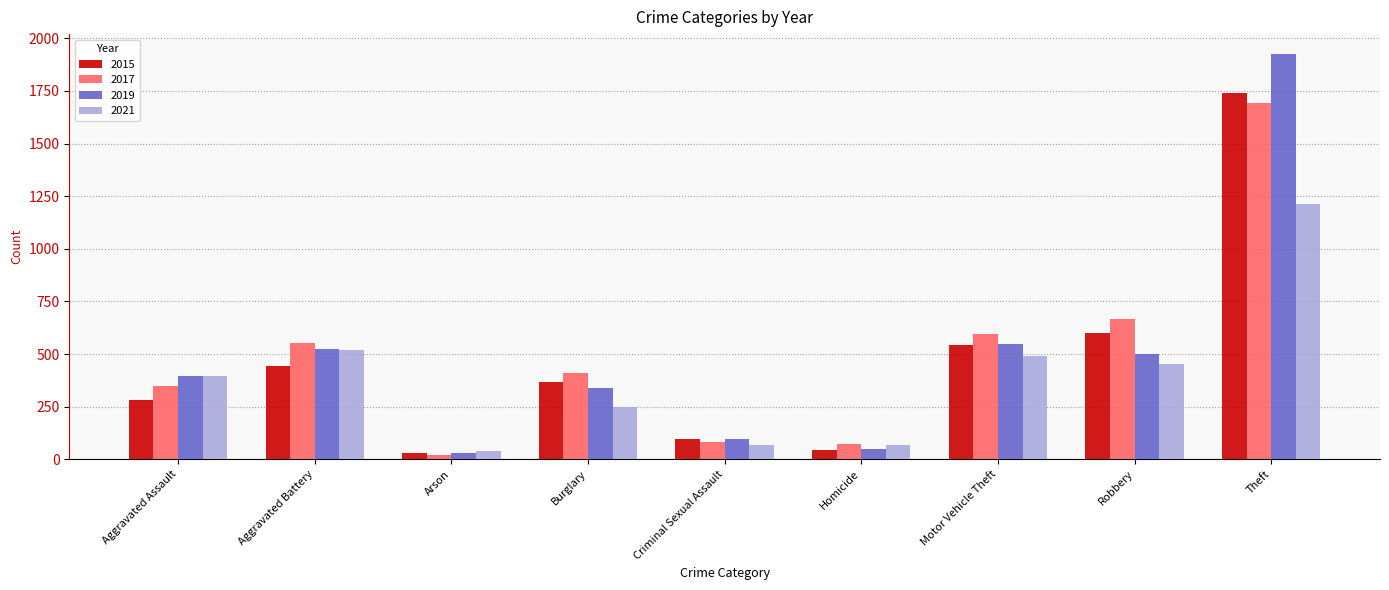

What is the difference between the 2021 values at Aggravated Assault and Burglary?

147